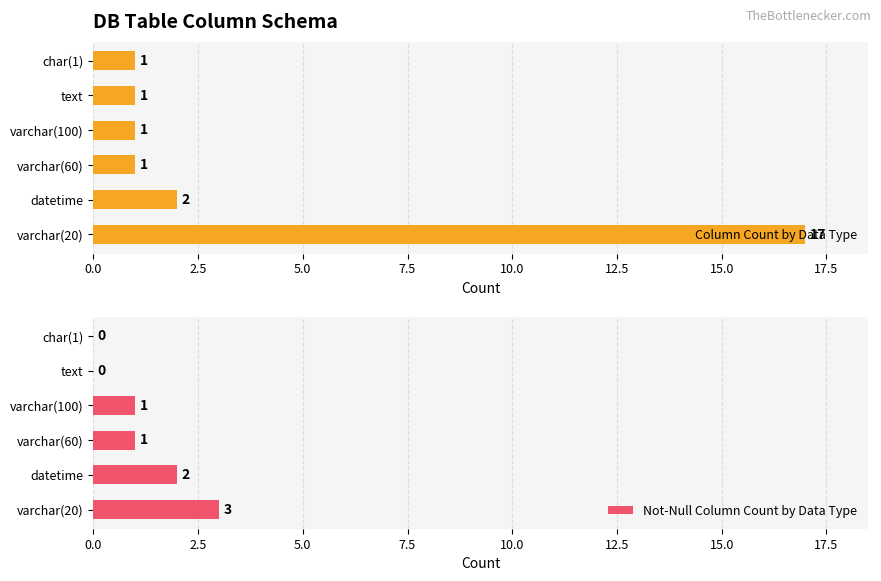

What is the difference between the maximum and second lowest values in the Column Count by Data Type series?

16